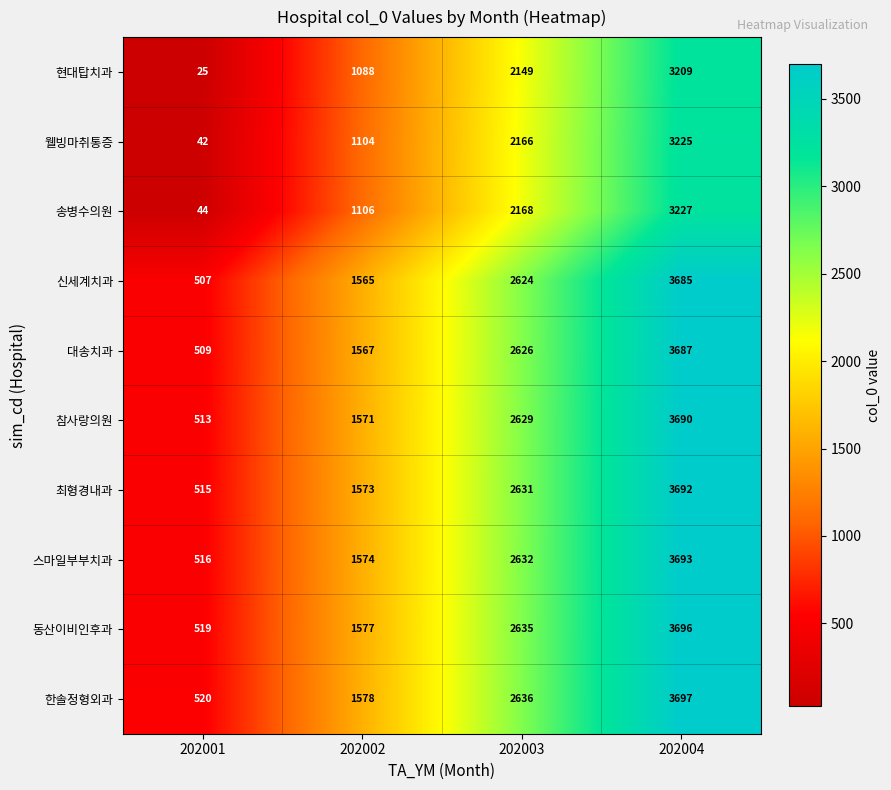

What is the approximate value of 동산이비인후과 at 202001?

519